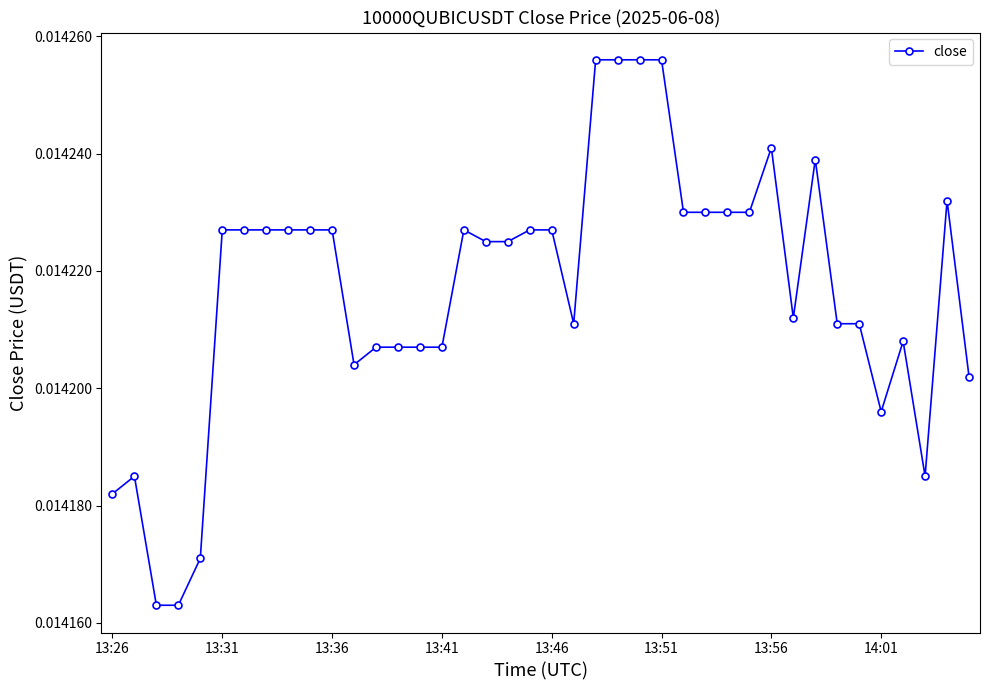

Count the values in the range 0 to 1.

40